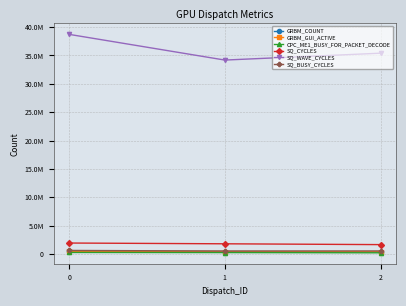

What is the minimum value shown in the chart?

227048